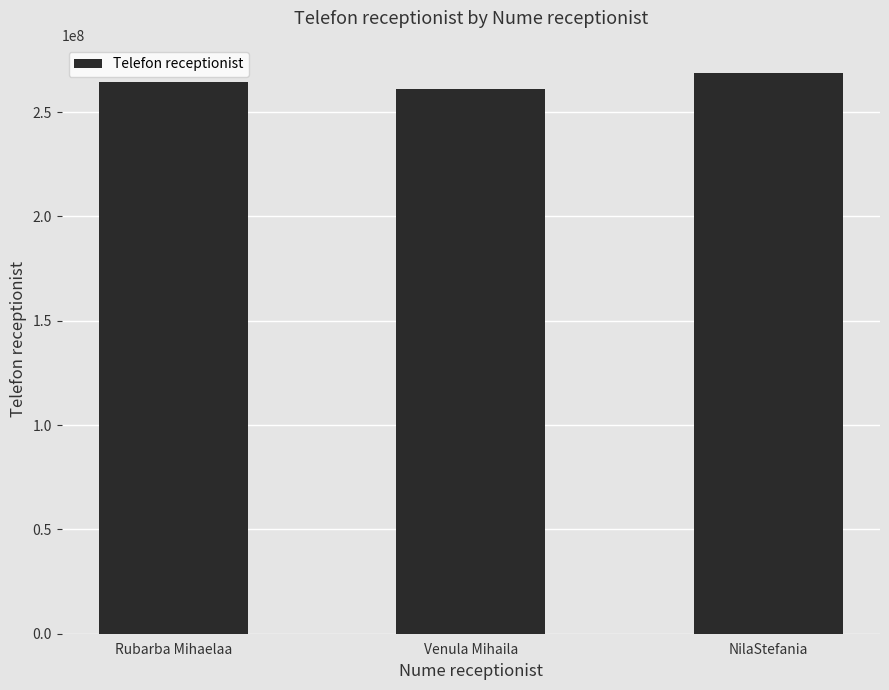

At which category does the chart reach its peak across all series?

NilaStefania